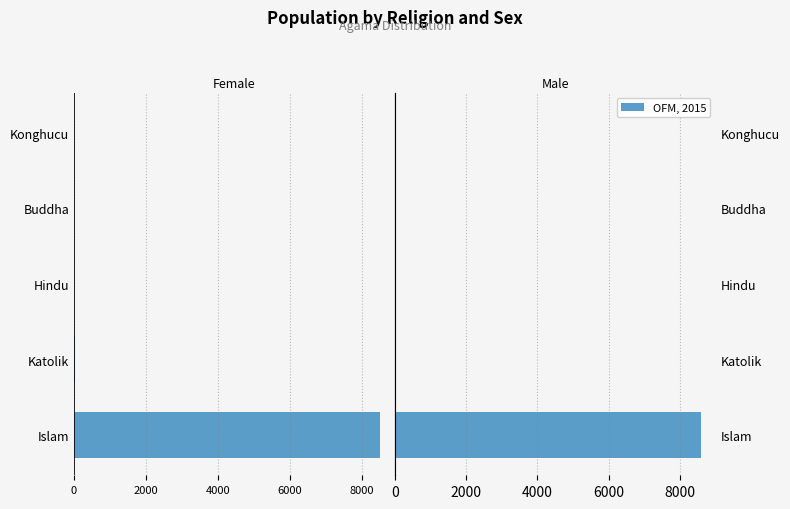

At how many categories does at least one series exceed 124?

1